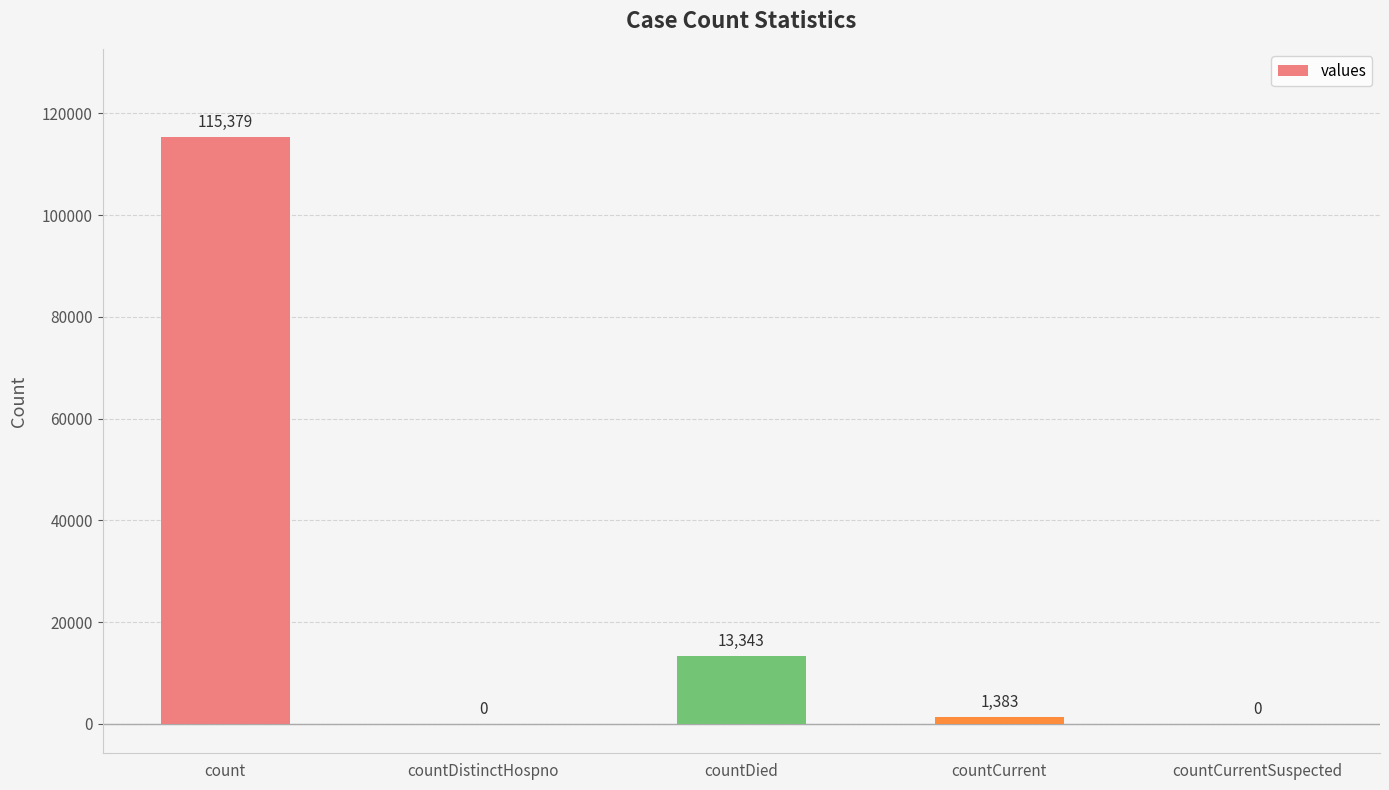

What is the change in value from countDistinctHospno to countCurrent?

+1383